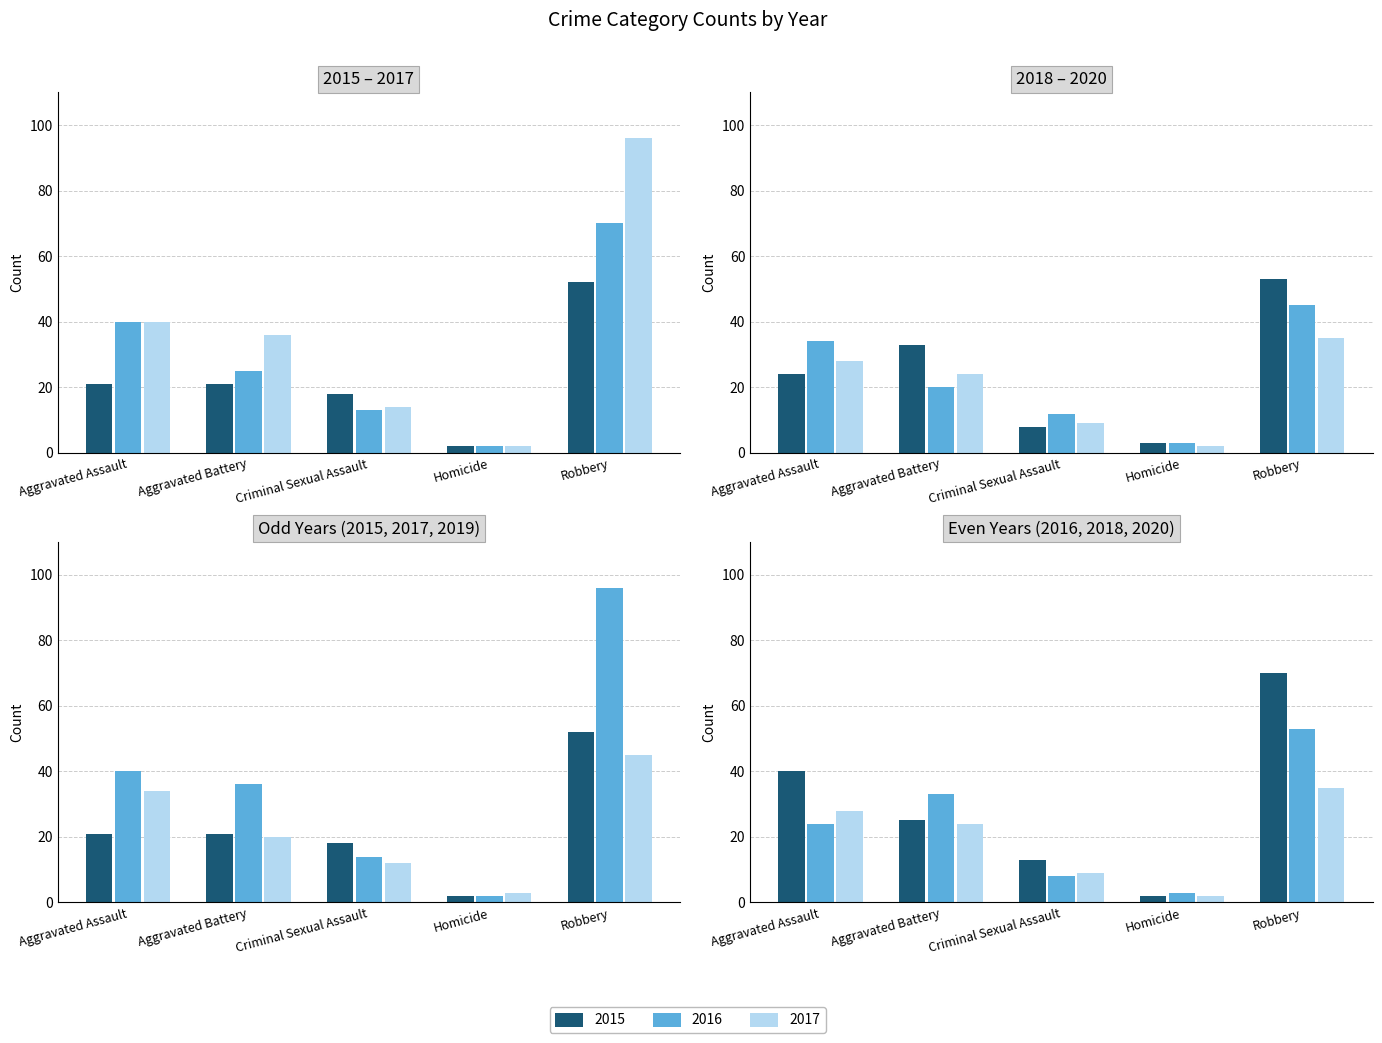

At which category is the sum across all series the highest?

Robbery